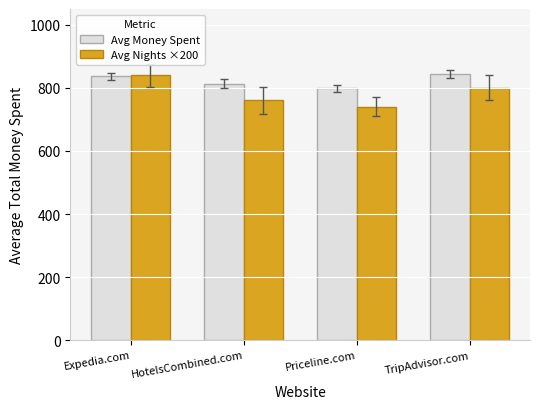

How many values in the Avg Money Spent series are below 836?

2